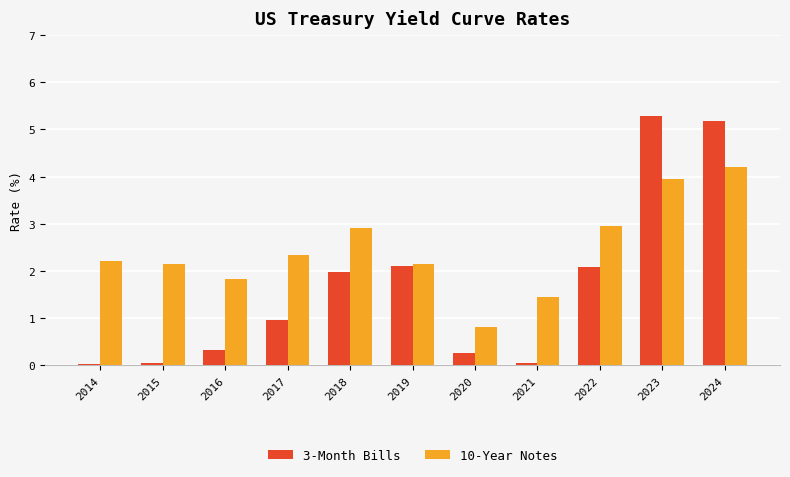

Does the chart contain stacked bars?

No